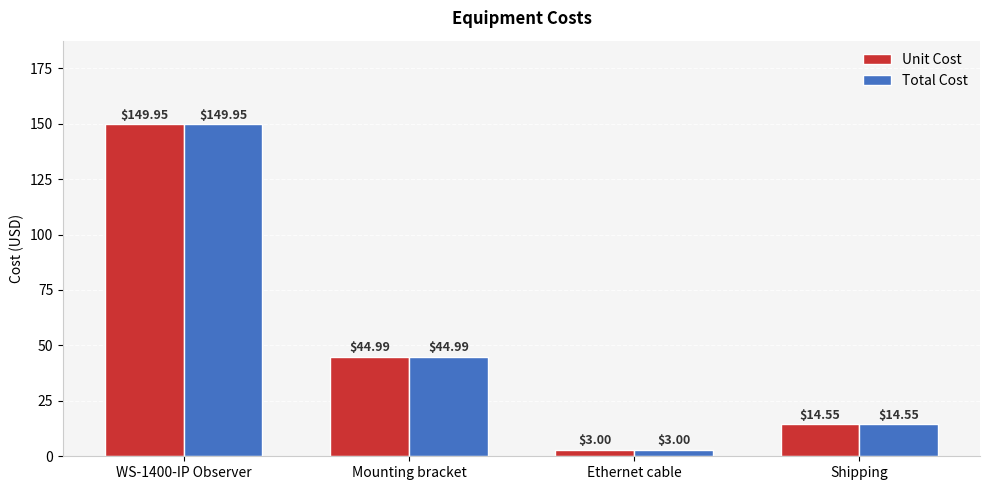

How many bars are there in each group?

2